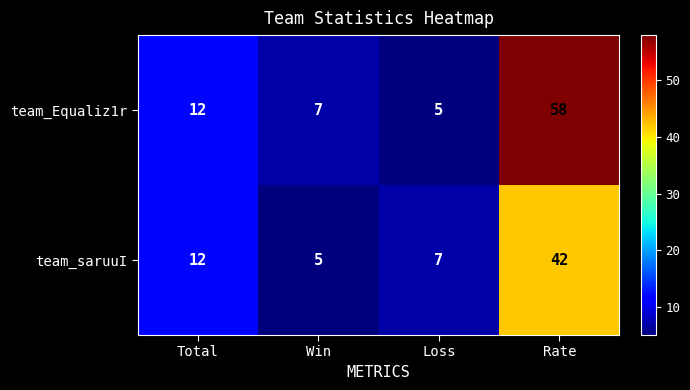

Reading left to right, extract all data points from this chart.

team_Equaliz1r: 12	7	5	58
team_saruuI: 12	5	7	42